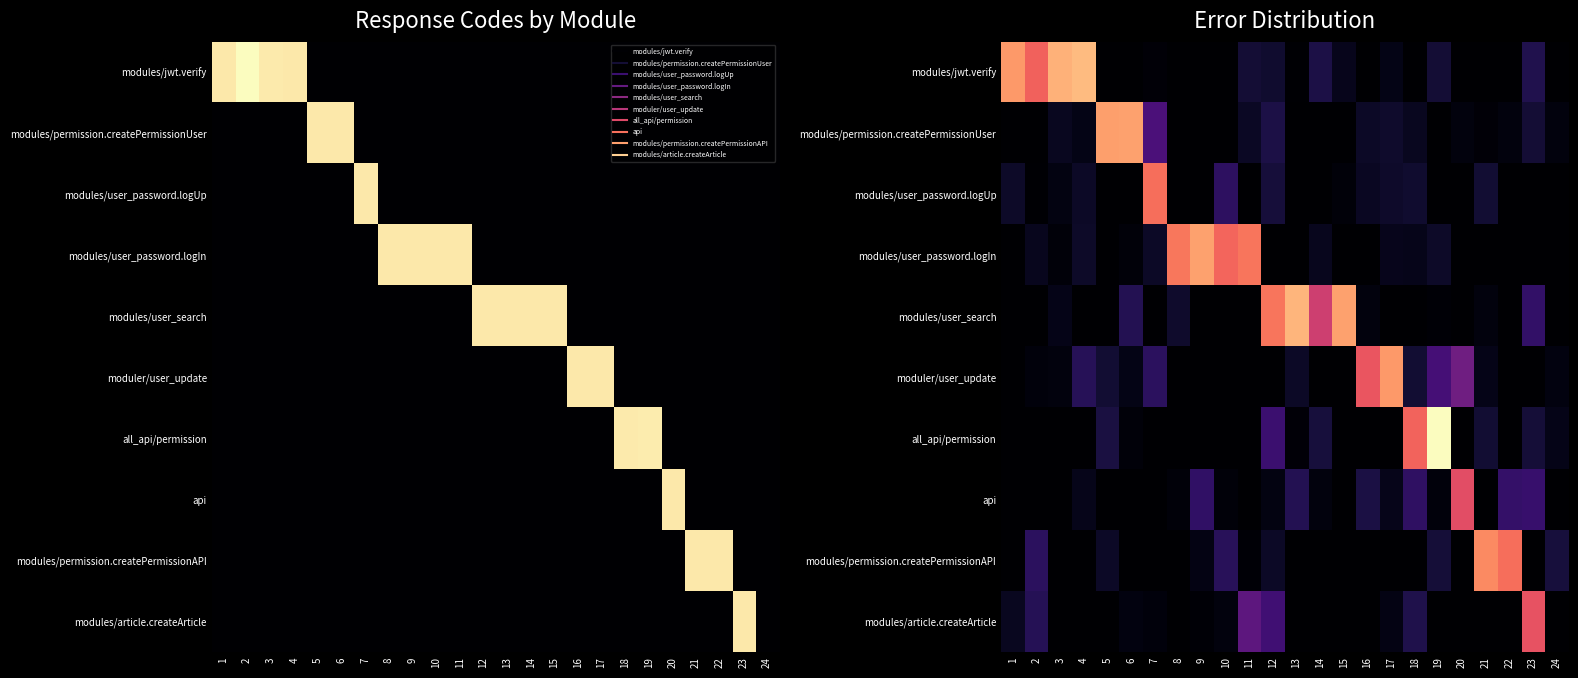

The modules/user_search series shows -135.7 at 10. True or false?

False